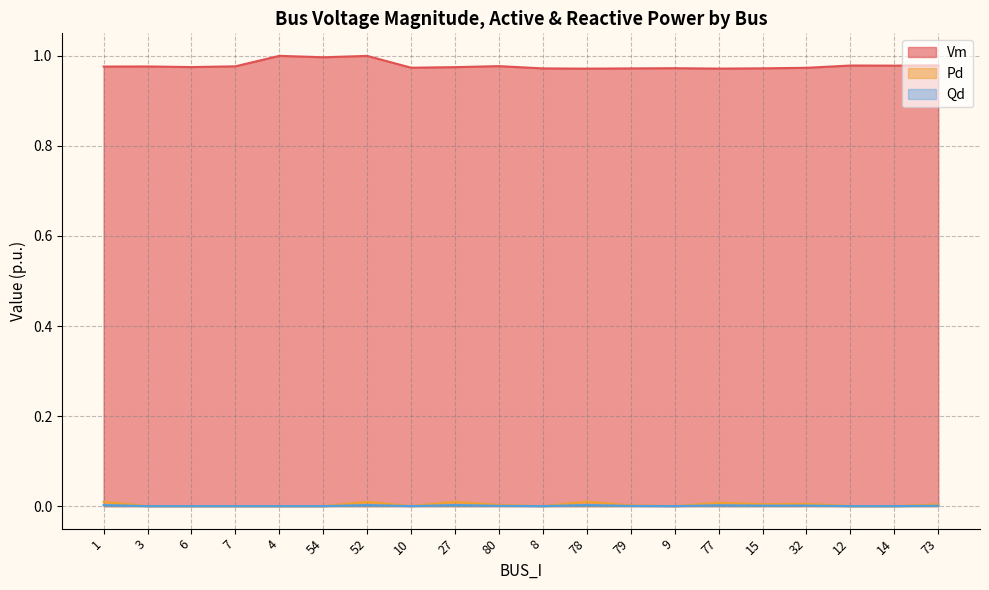

What are all the series names shown in the legend?

Vm, Pd, Qd